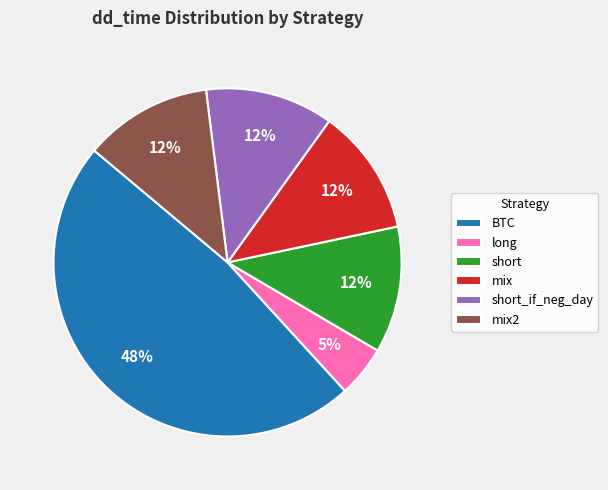

To the nearest percent, what is the difference between the largest and smallest slice percentages?

43%